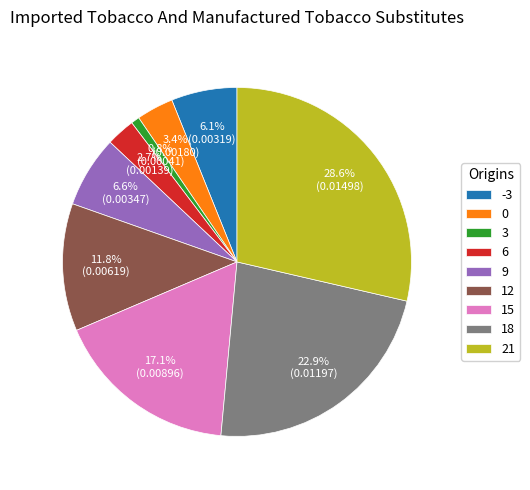

Is it true that -3 is 21% of the pie?

False